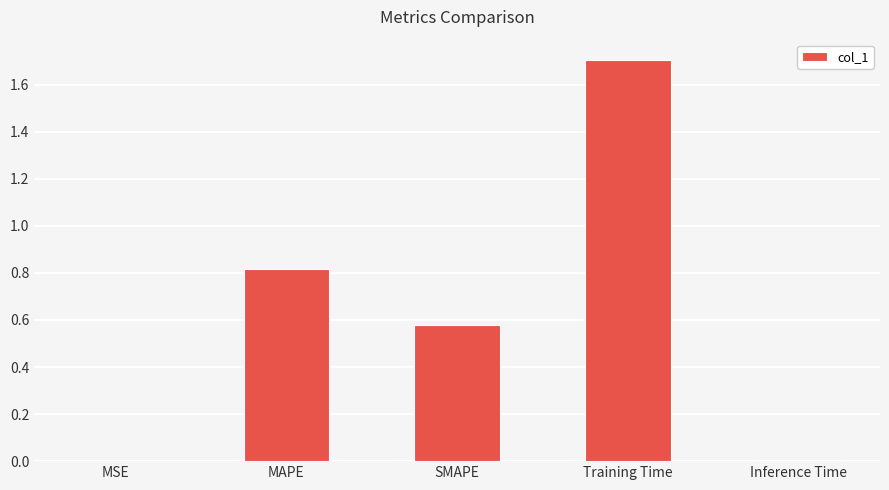

What is the greatest value displayed?

1.7